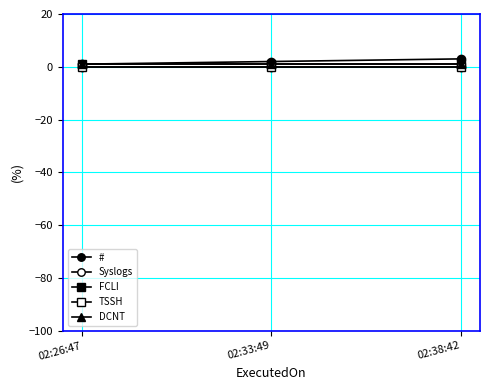

What is the greatest value displayed?

3